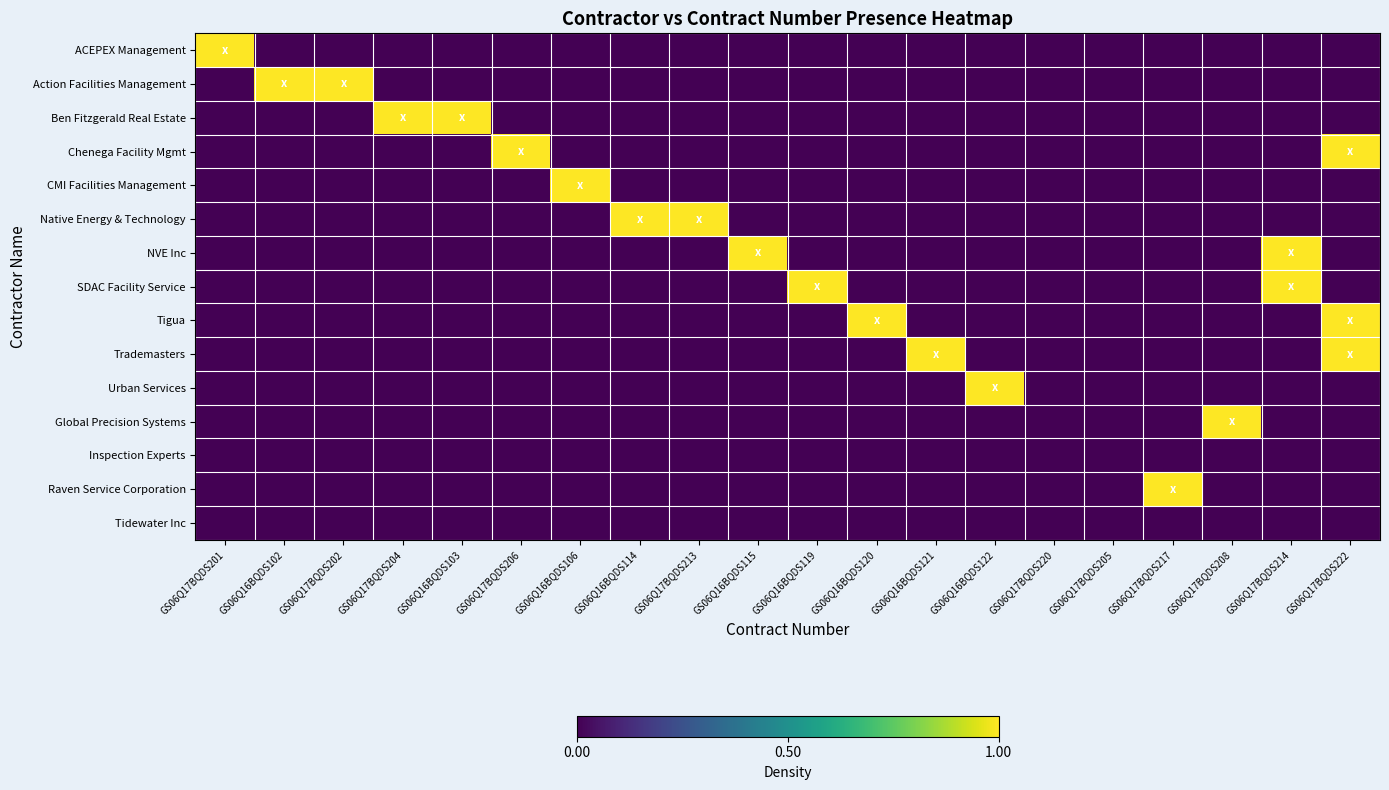

Between GS06Q16BQDS114 and GS06Q16BQDS119, which series saw the biggest shift?

Native Energy & Technology